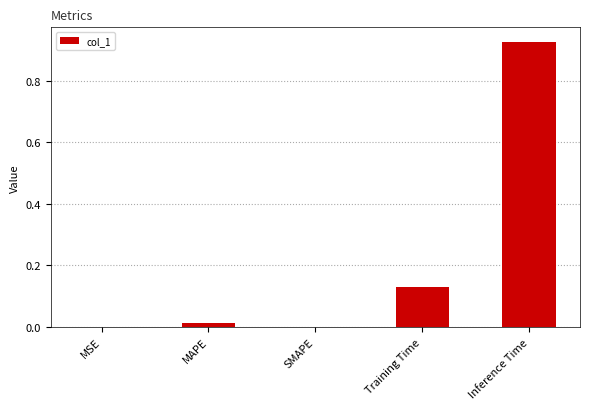

What is the sum of all values?

1.1